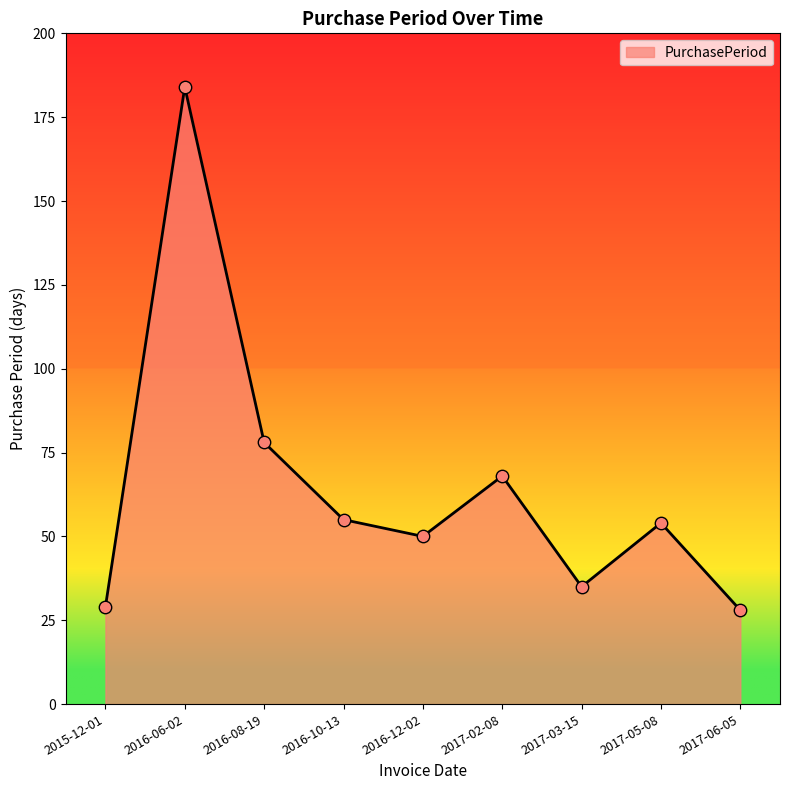

Between 2016-12-02 and 2016-08-19, which is larger?

2016-08-19